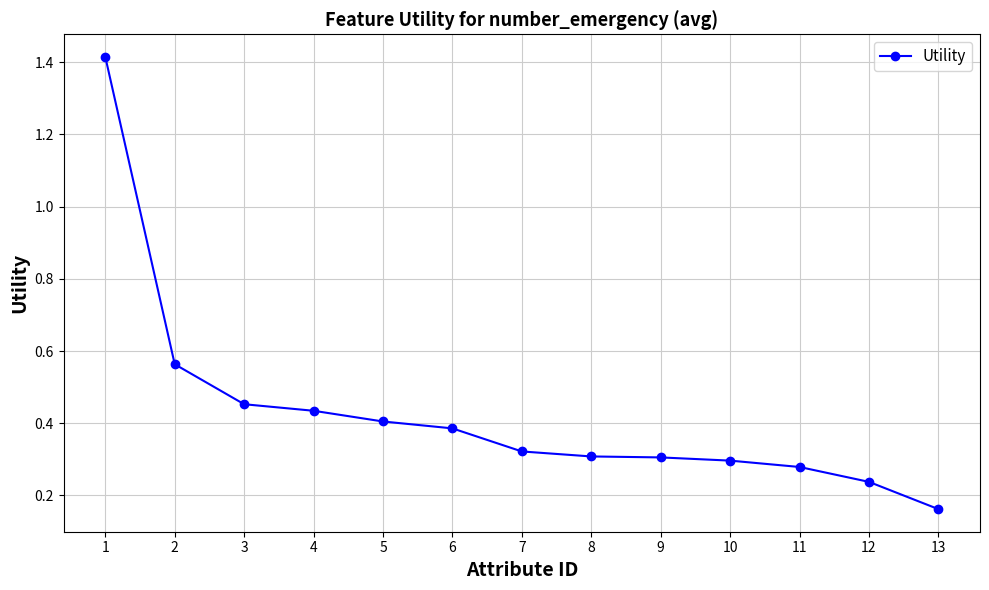

Which has a higher value, 10 or 2?

2